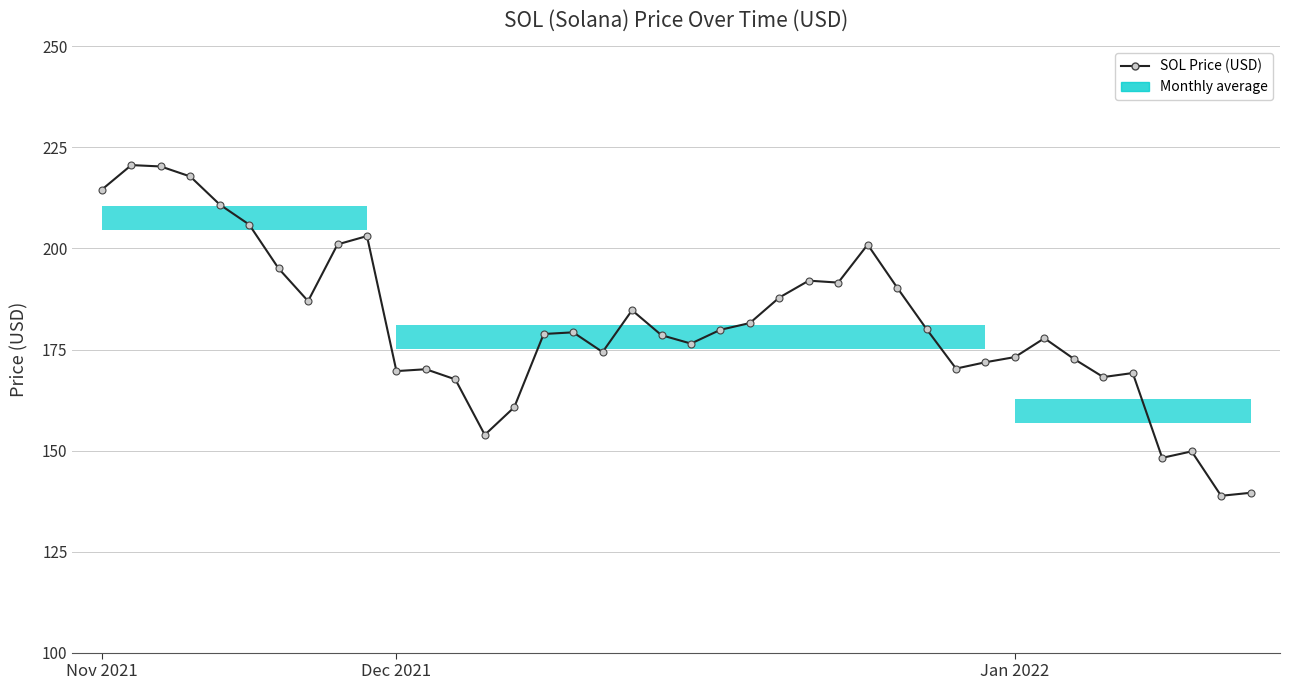

Where does the data first go above 179?

Nov 2021